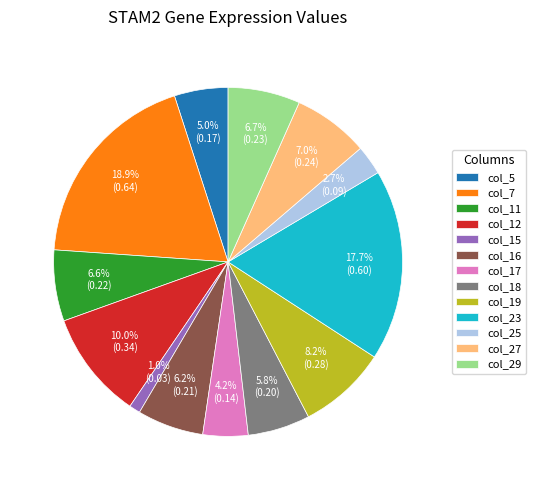

Which category has the biggest portion of the pie?

col_7